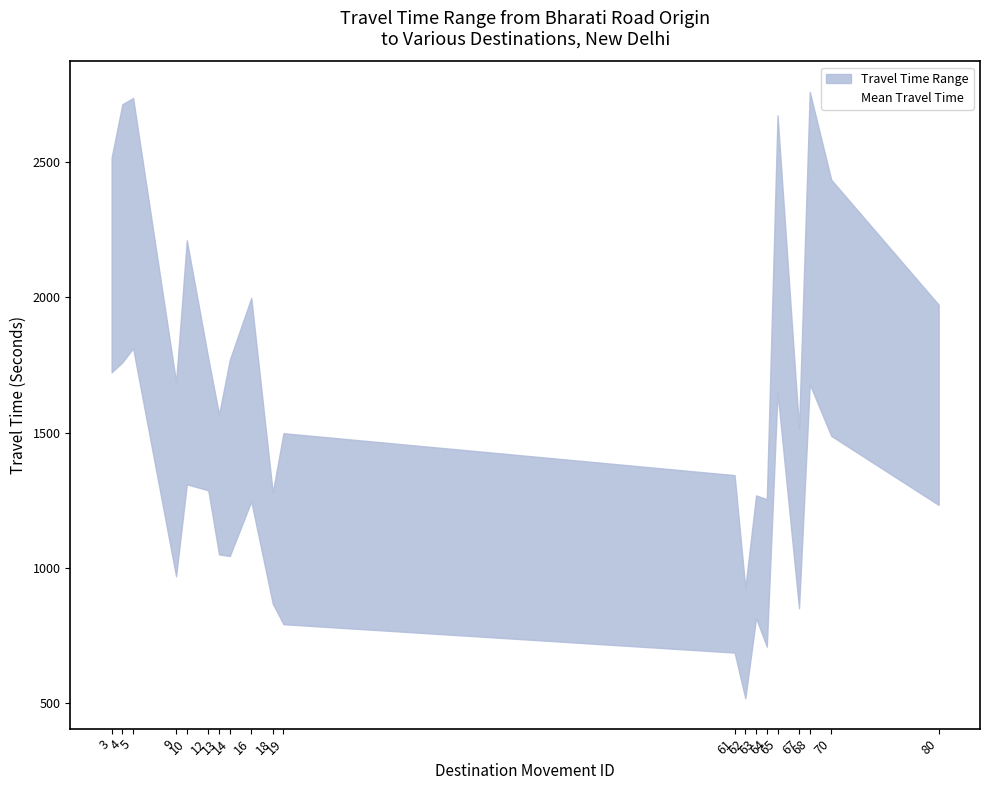

What is the difference between the maximum and minimum values?

1534